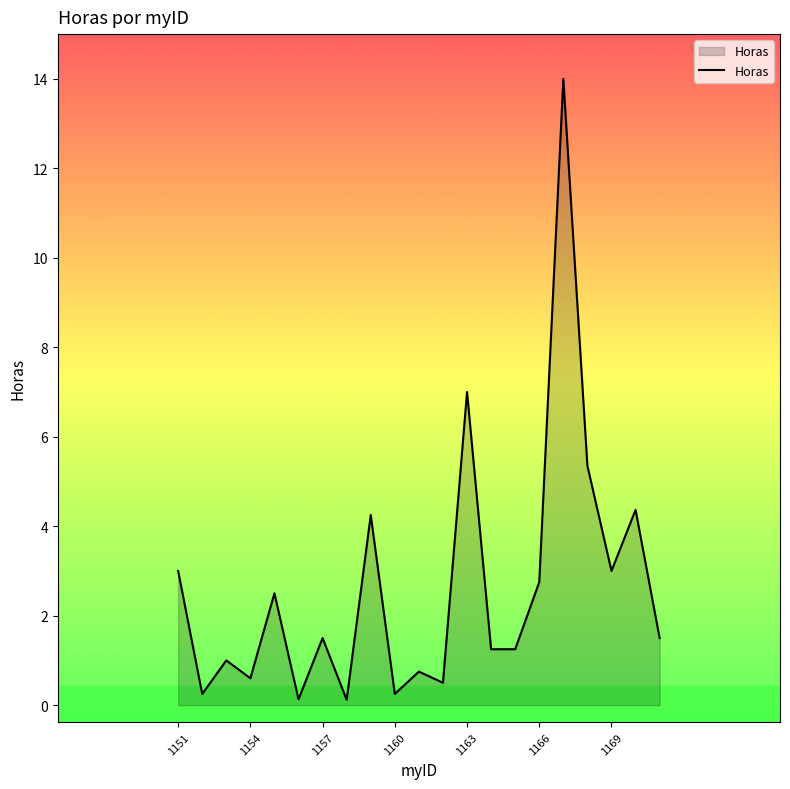

What is the average value?

2.6